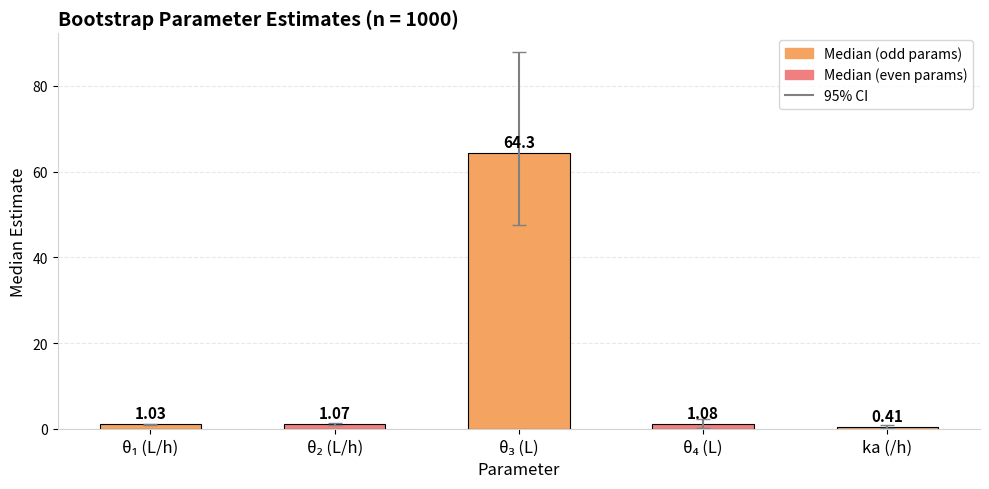

Which category has the lowest value across all series?

ka (/h)